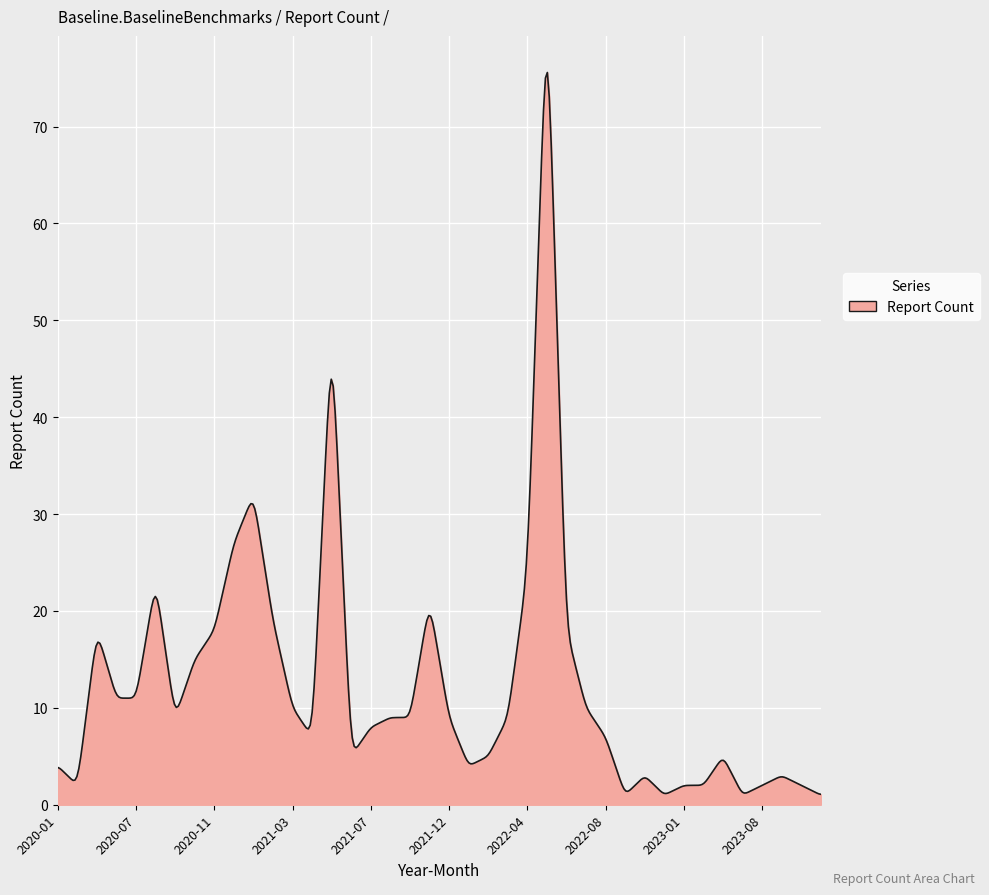

What is the maximum value shown in the chart?

75.6